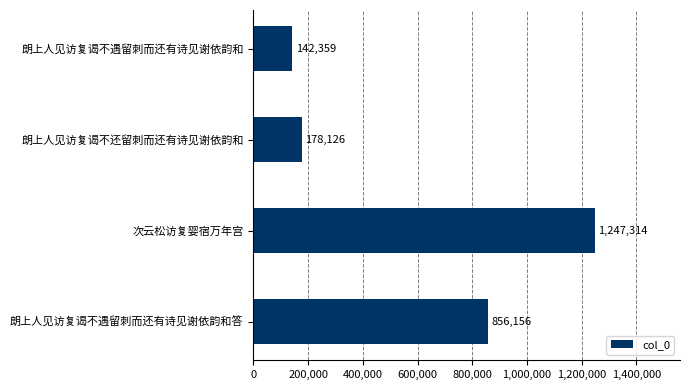

What is the difference between the values at 次云松访复婴宿万年宫 and 朗上人见访复谒不遇留刺而还有诗见谢依韵和?

1104955